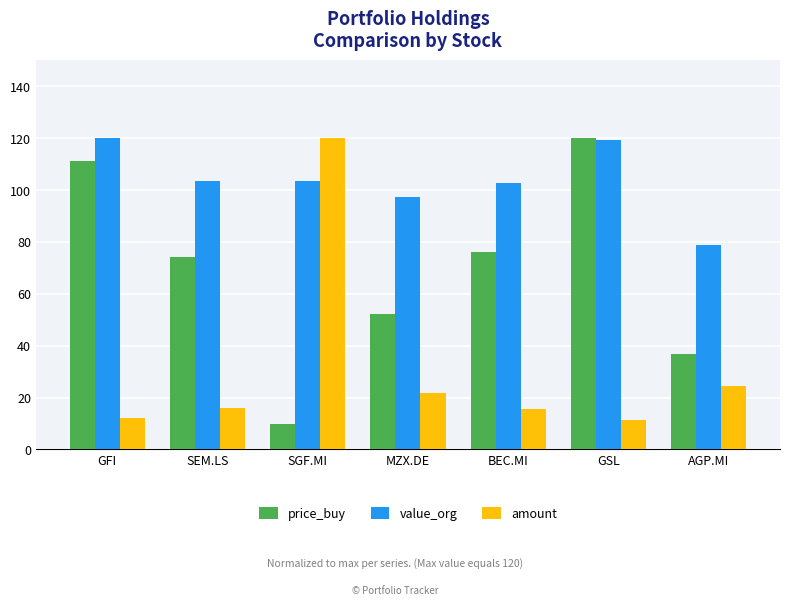

What is the value of the value_org bar at the 7th from the left?

79.0